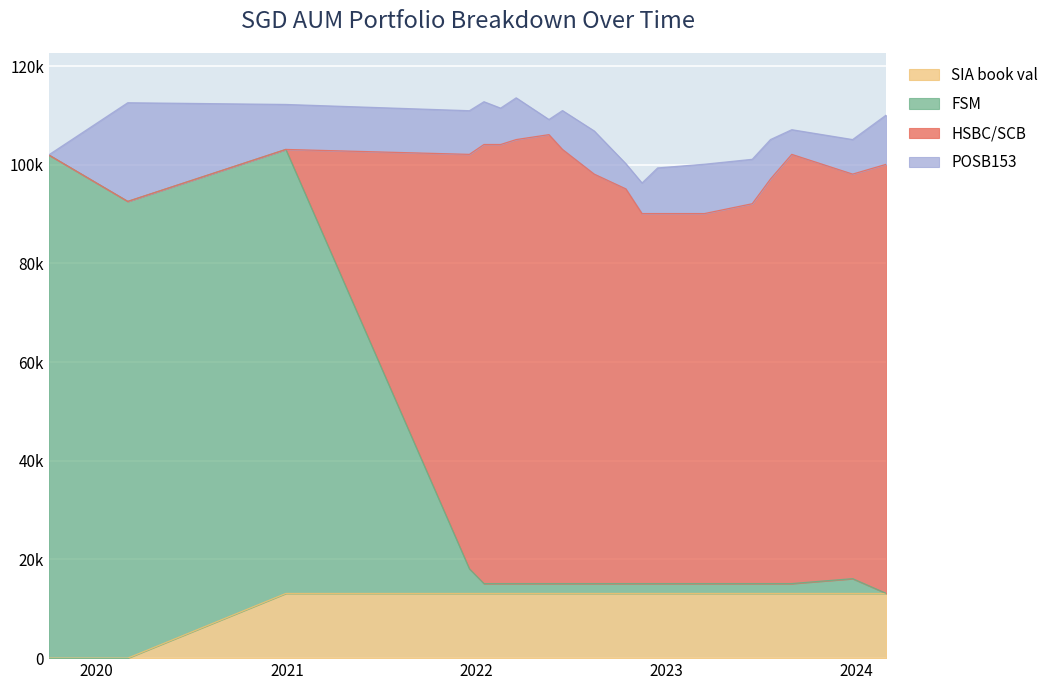

What is the difference between the highest and lowest values at 2020-03-01?

92574.0